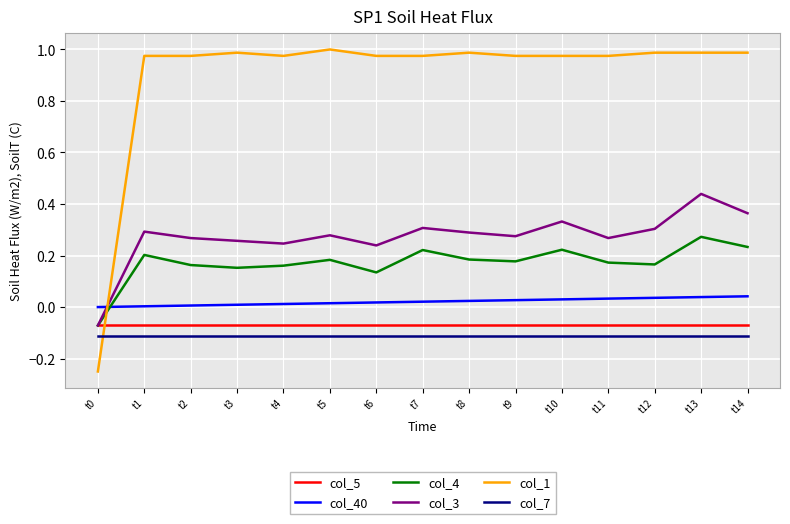

Which series has the largest range (max minus min)?

col_1